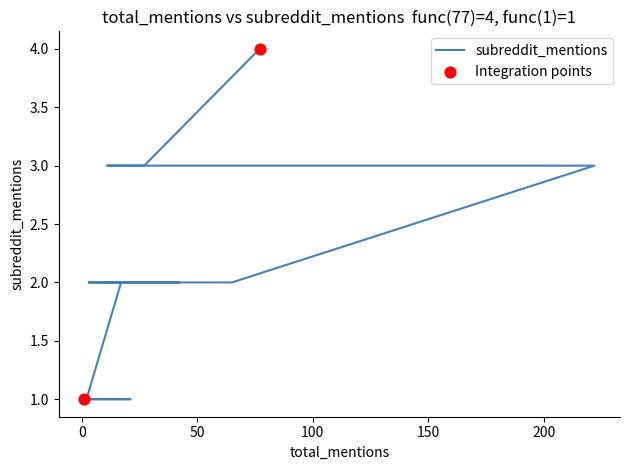

Which has a higher value, 65 or 17?

65